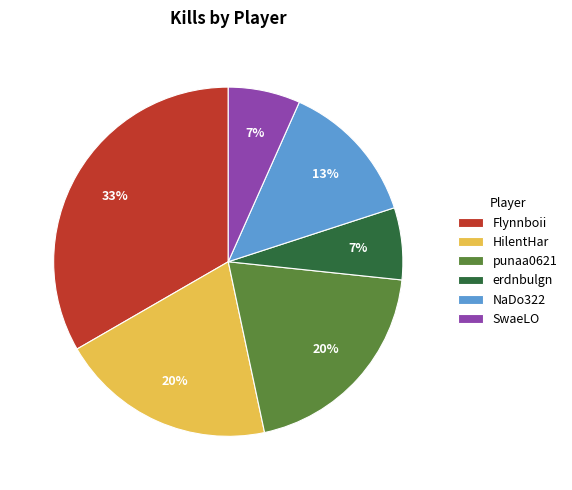

True or false: Flynnboii accounts for 33% of the total.

True